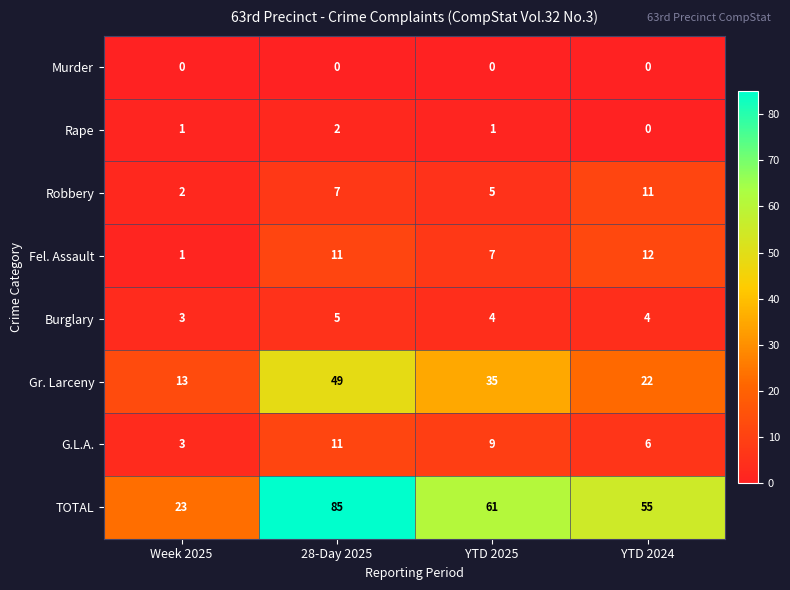

Which series has the largest range (max minus min)?

TOTAL